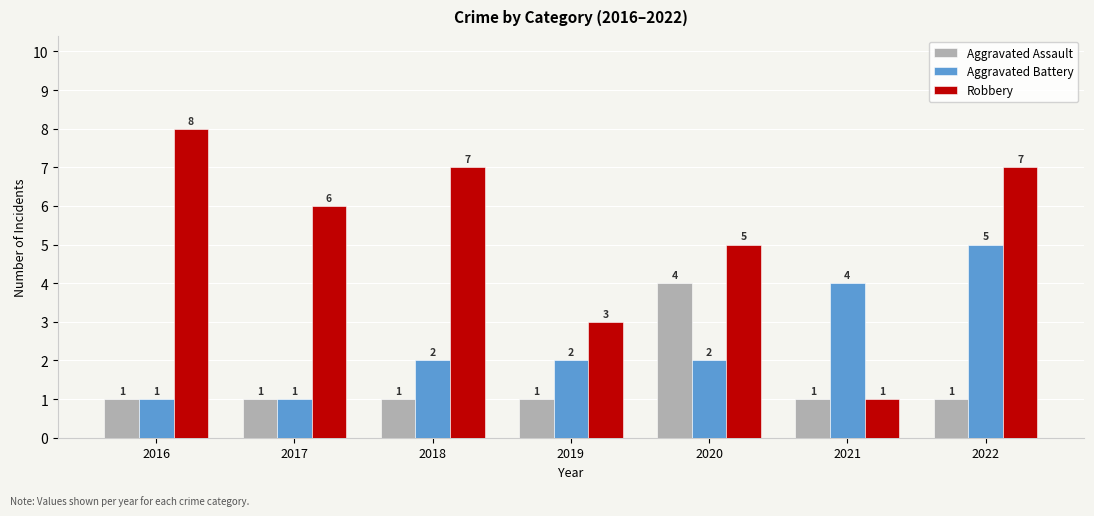

What is the sum of all Aggravated Battery values?

17